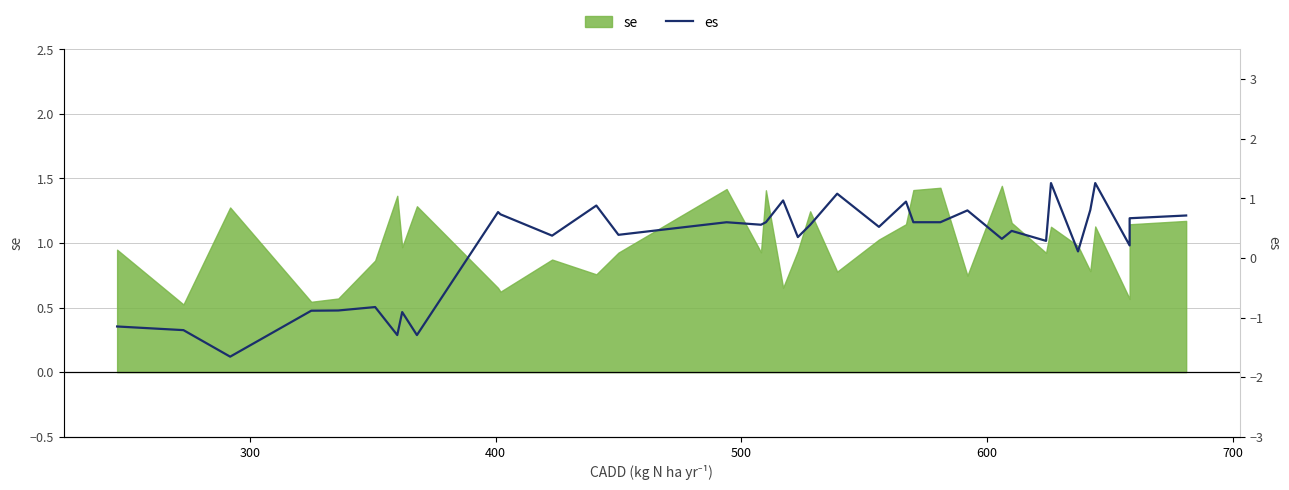

How many data points does each series have?

36